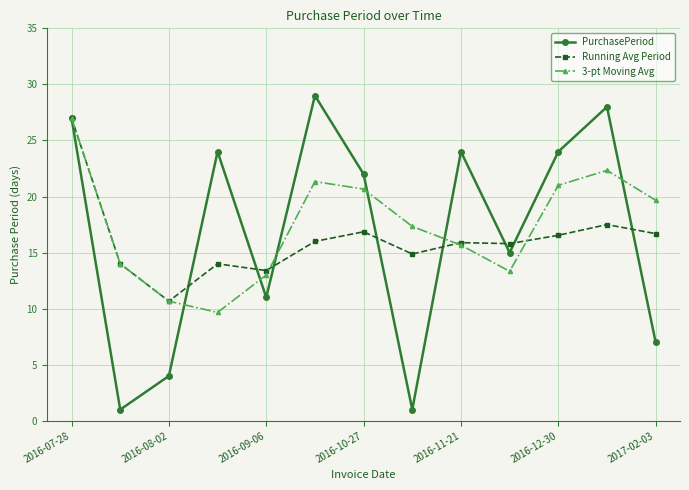

What is the lowest value of the 3-pt Moving Avg series?

9.7